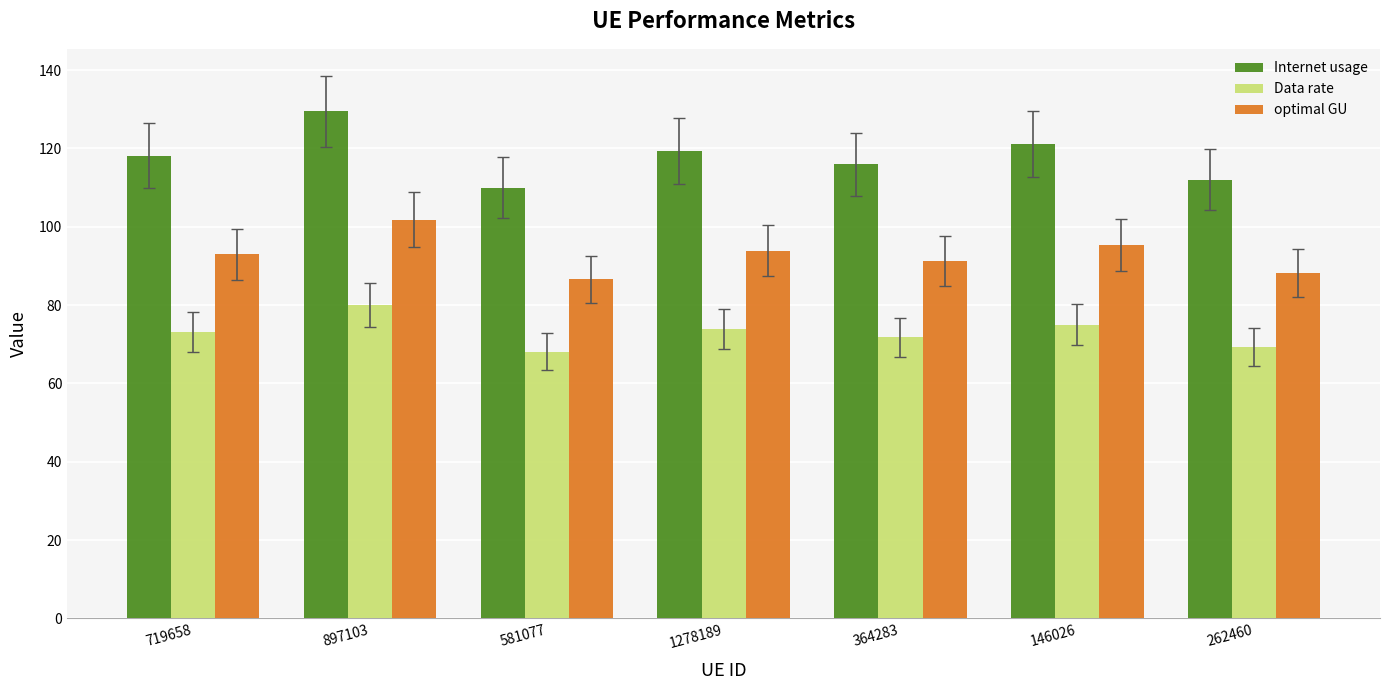

What value does the optimal GU series have at 364283?

91.2